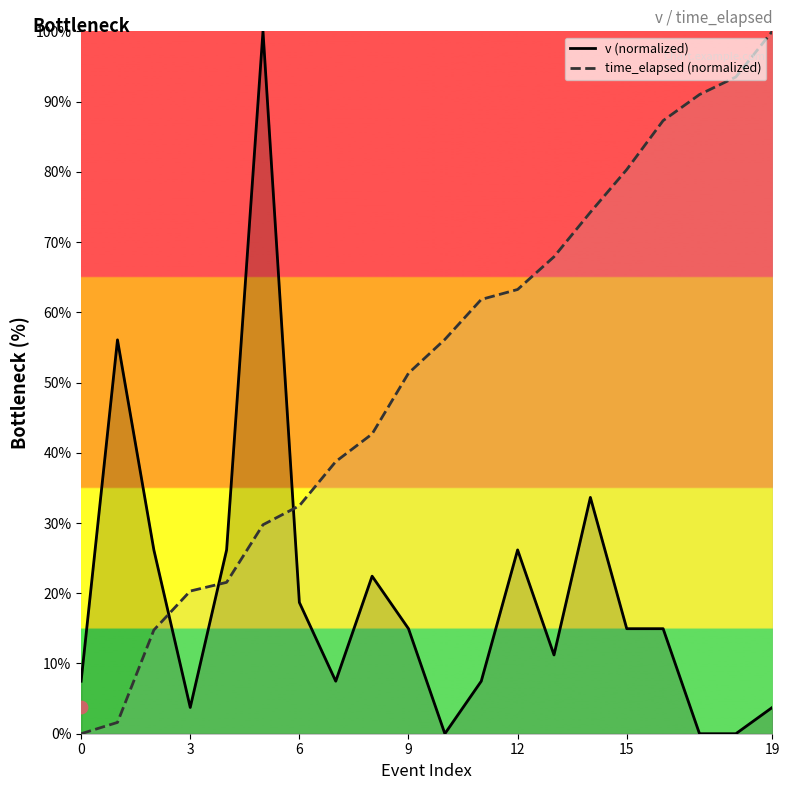

Is the value of v (normalized) at 15 greater than the value of time_elapsed (normalized) at 19?

No